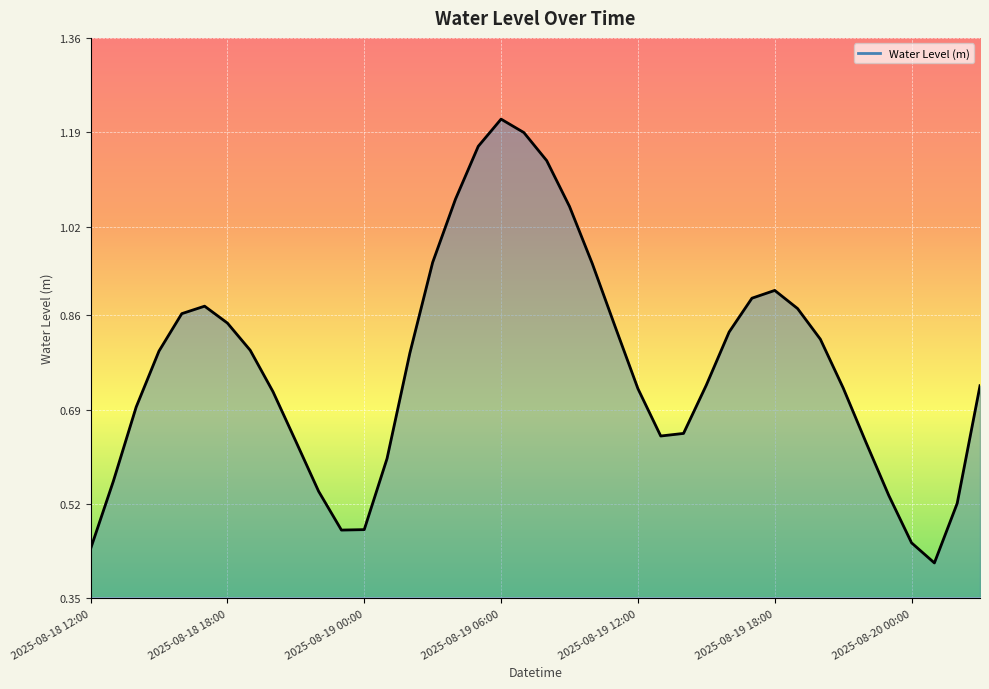

Where is the data nearest to the value 0?

2025-08-20 01:00